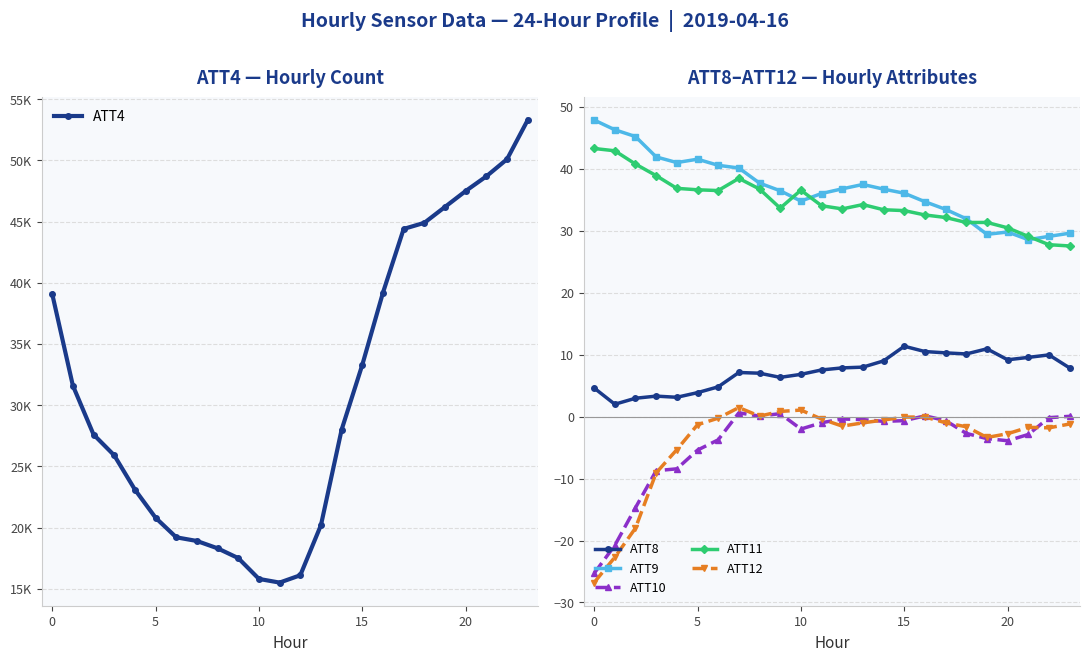

What is the label of the 23rd point from the left?

22